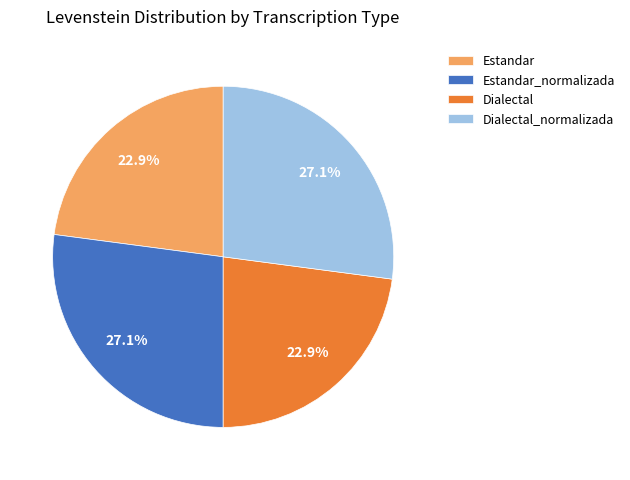

What percentage is the Estandar slice, to the nearest percent?

23%